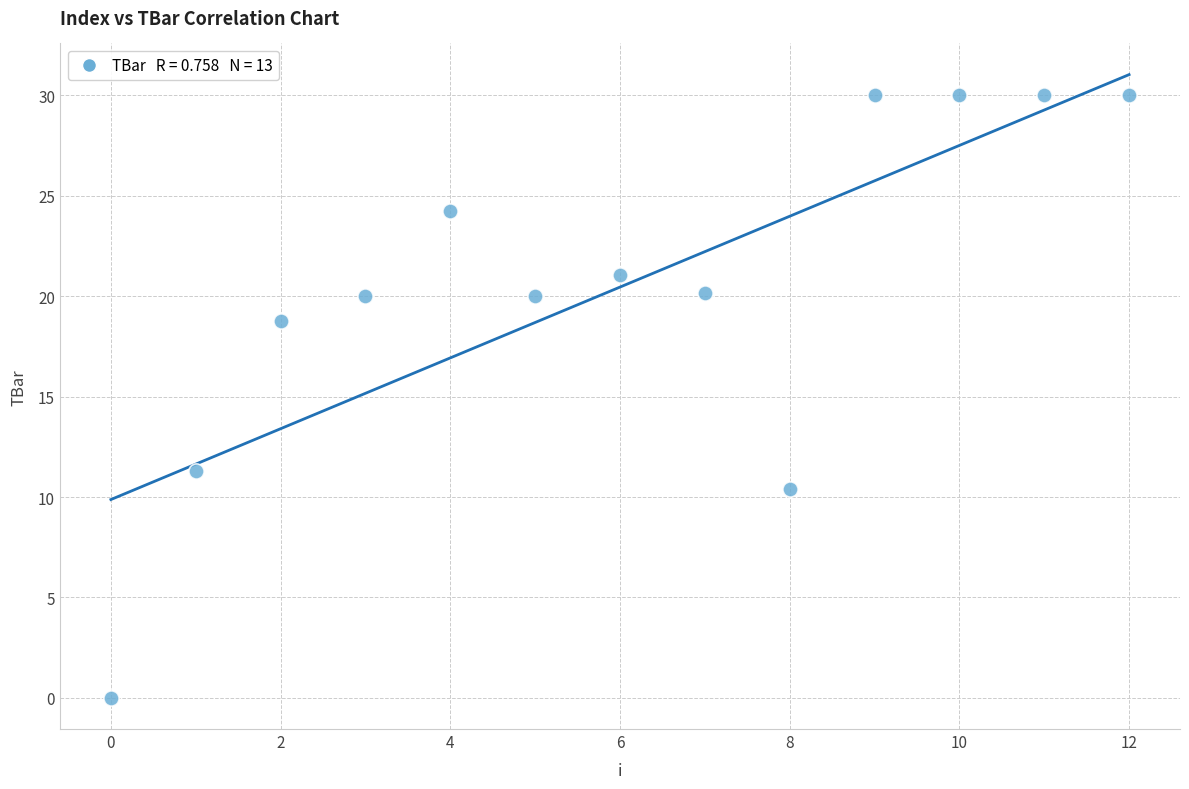

What is the range of Y values (max minus min)?

30.0